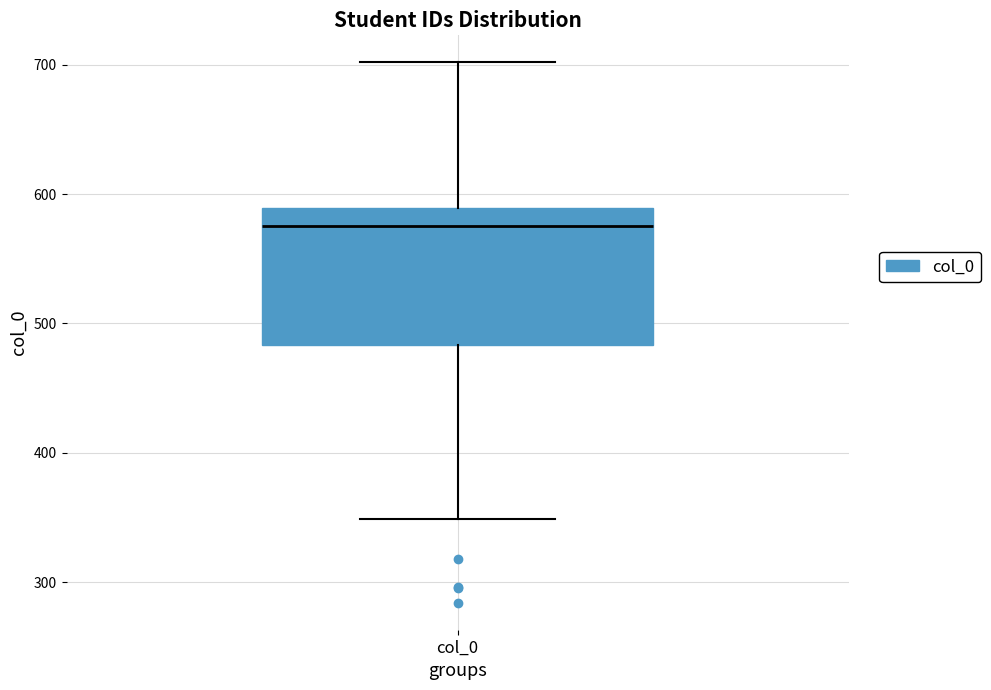

Read this box plot against the y-axis: the position of the median line, the range covered by the box, and the ends of both whiskers. The values are not printed on the chart, so give them approximately, as read against the axis.

median 580, box 480 to 590, whiskers 350 to 700